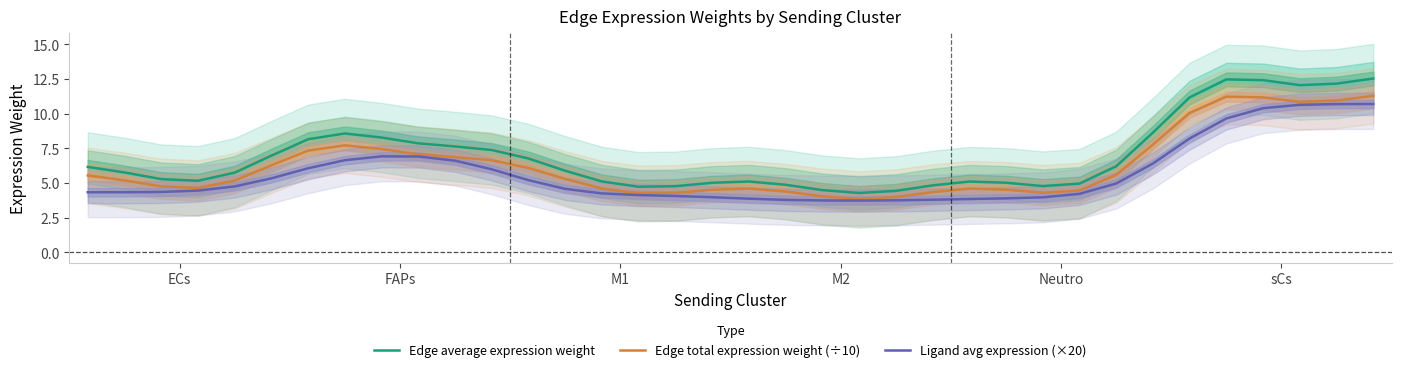

Read the Ligand avg expression (×20) value at 22.

3.8